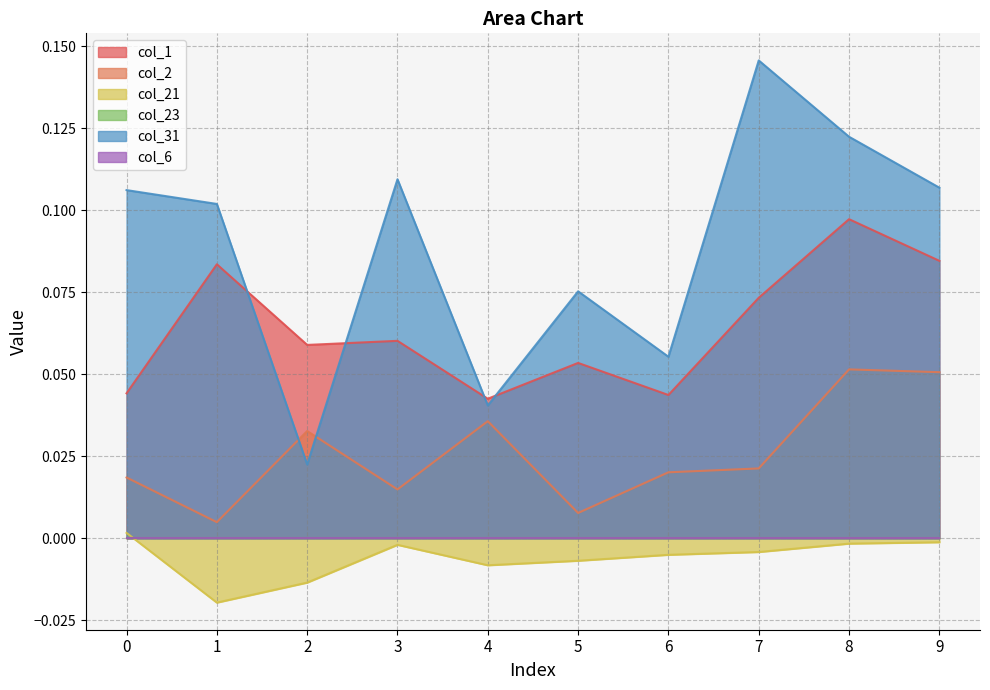

Rank the categories by col_2 value from highest to lowest.

8, 9, 4, 2, 7, 6, 0, 3, 5, 1